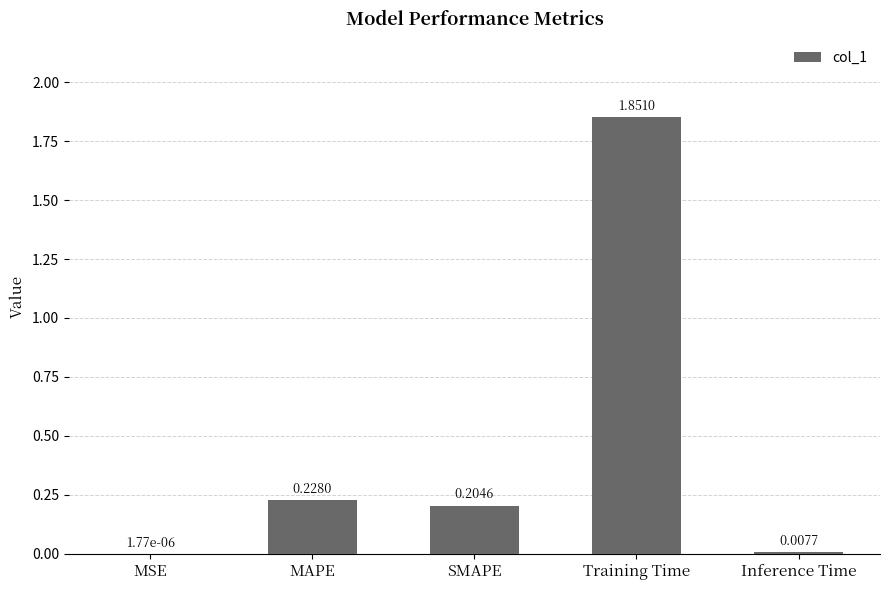

What is the change in value from SMAPE to Training Time?

+1.6